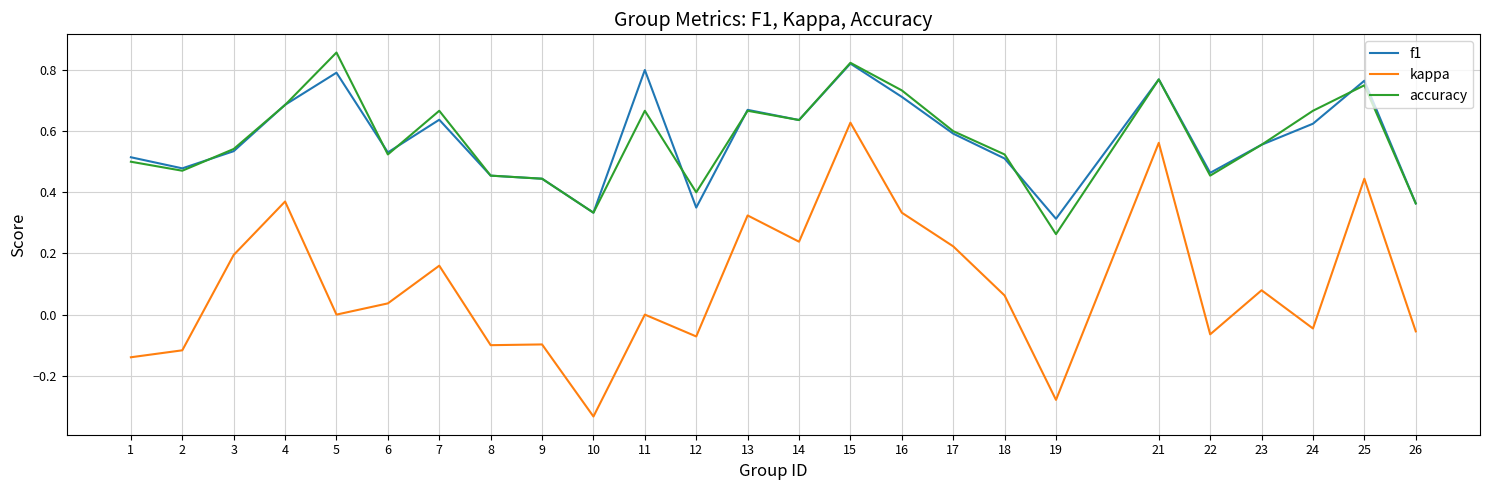

Is the value of kappa at 6 greater than the value of f1 at 16?

No